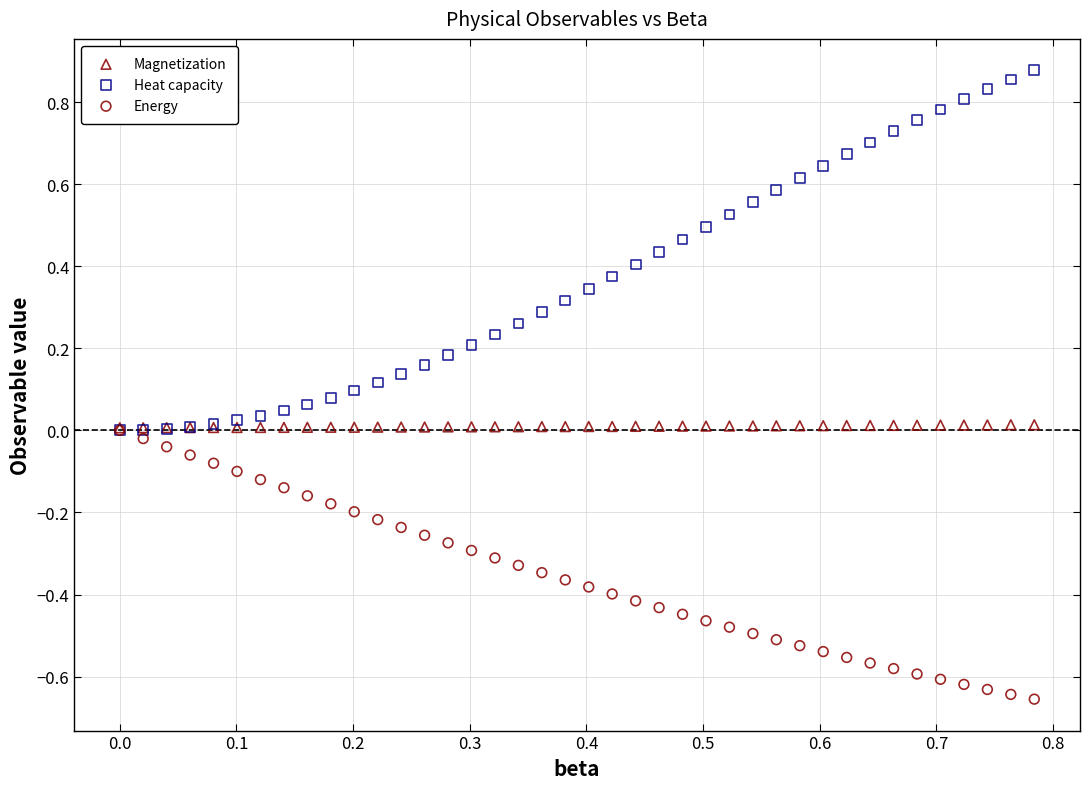

Which series has the largest Y range (max minus min)?

Heat capacity